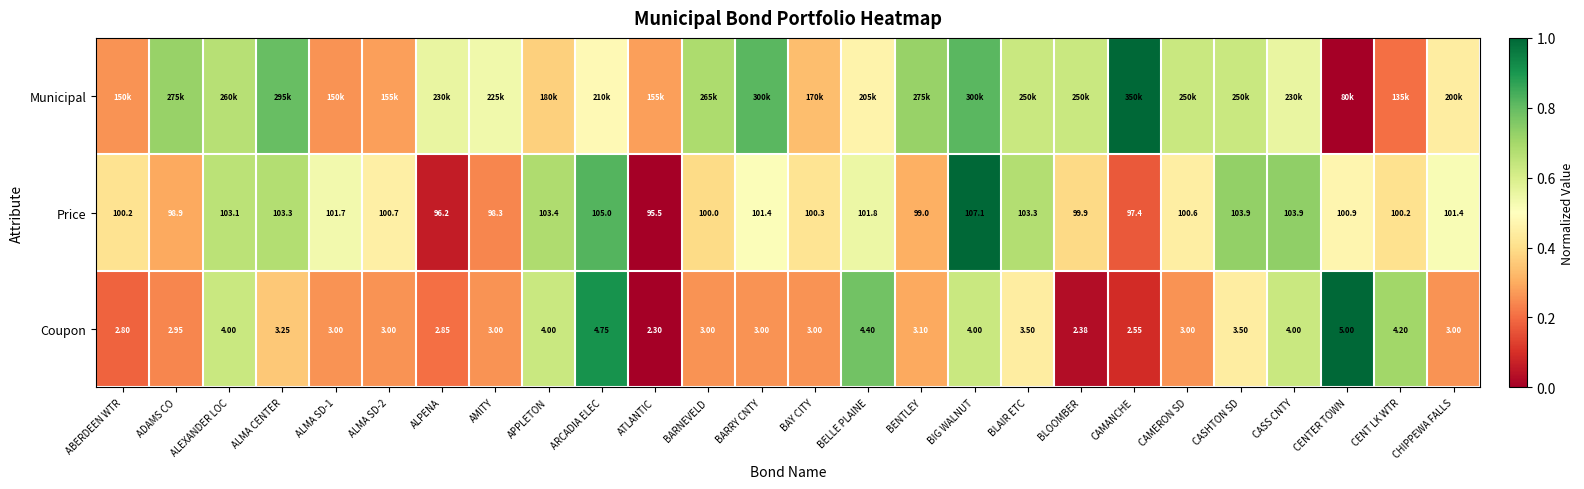

Which category has the highest value in the Price series?

BIG WALNUT